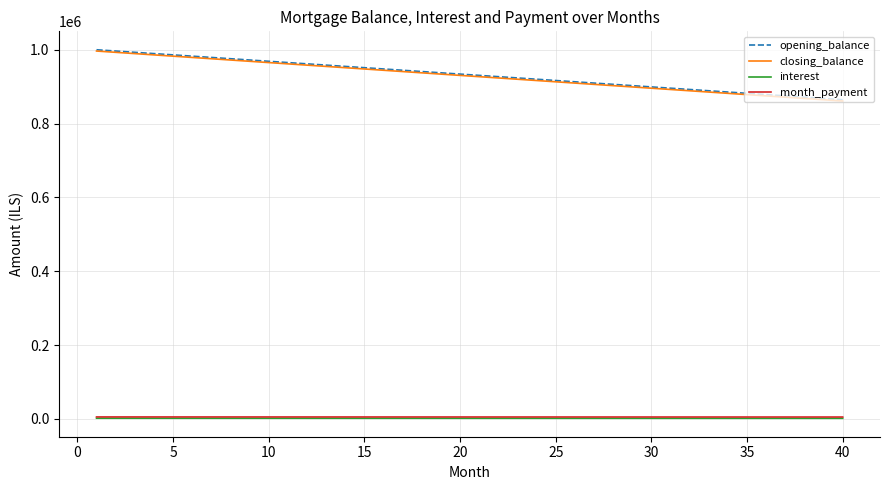

What are all the series names shown in the legend?

opening_balance, closing_balance, interest, month_payment